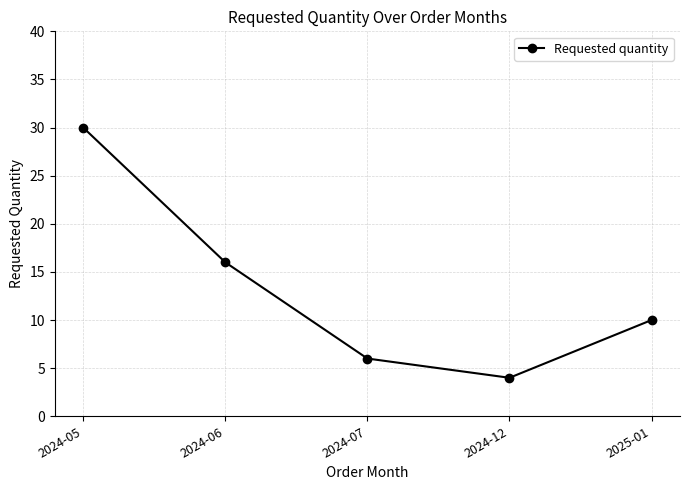

What is the difference between the maximum and second lowest values?

24